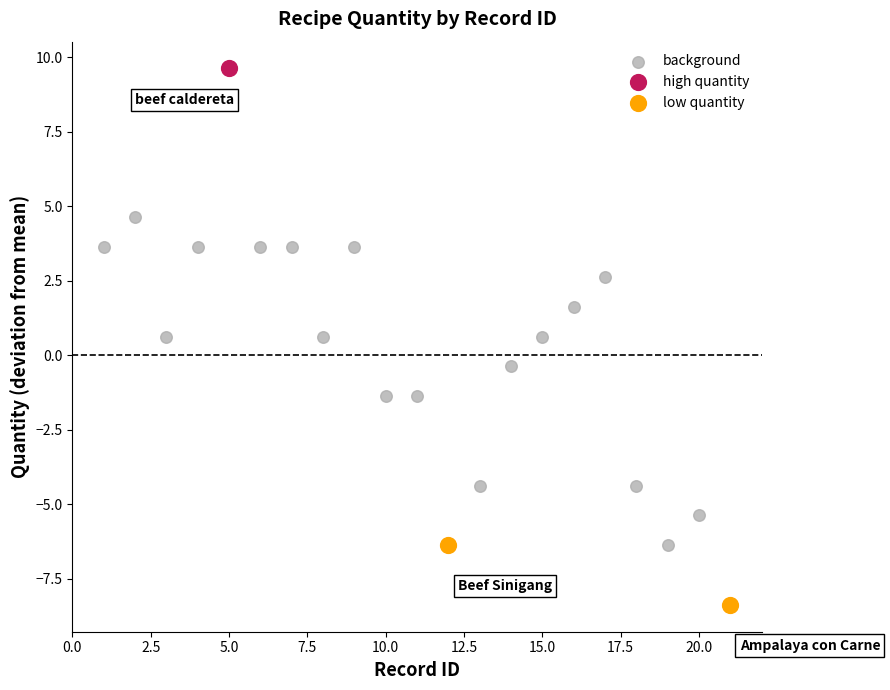

Which series contains the highest Y value?

high quantity